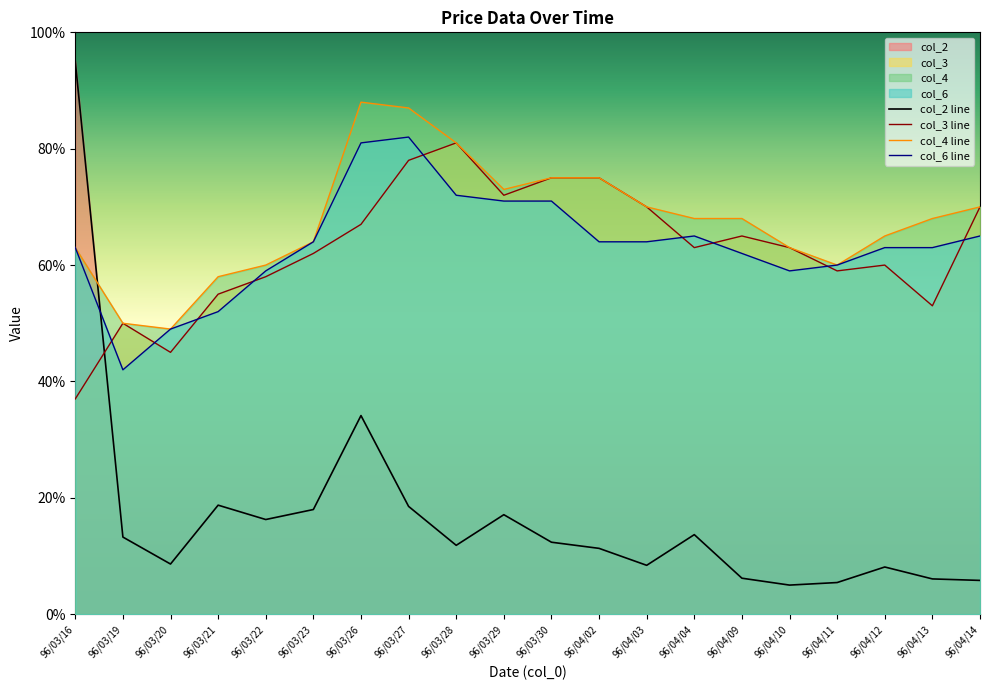

What position from the right is 96/04/14?

1